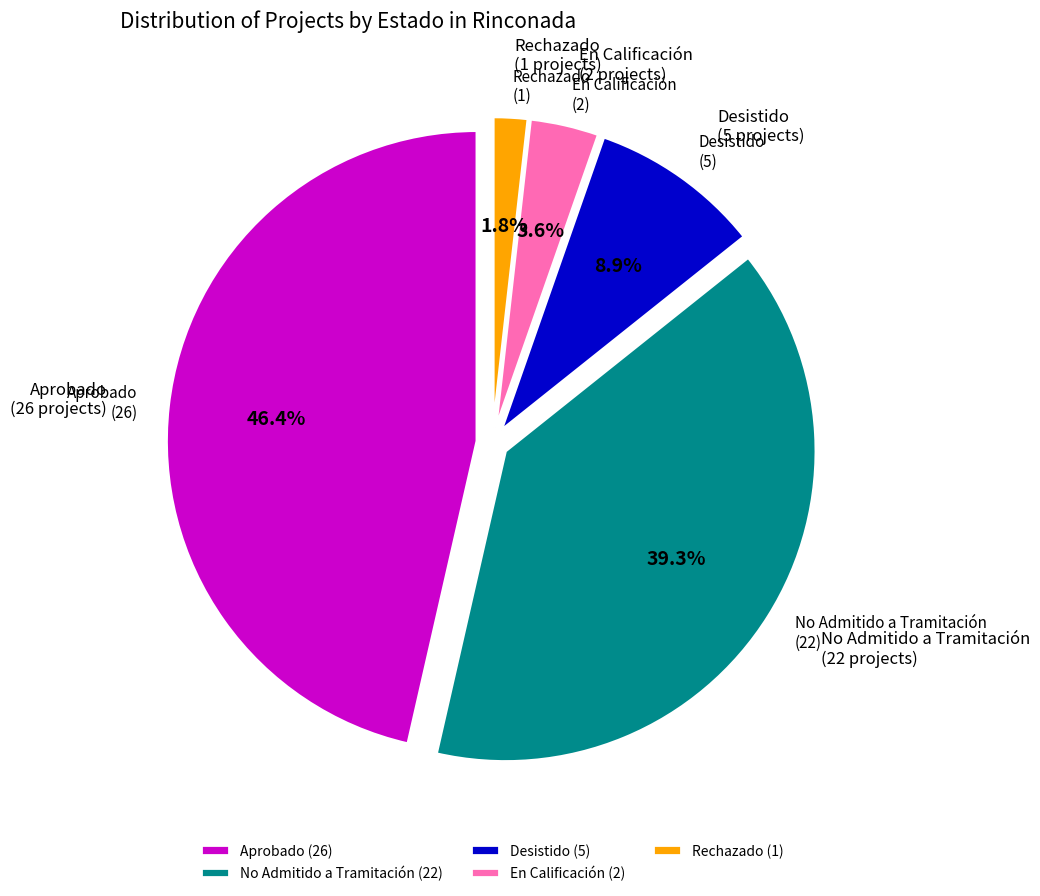

Approximately how many times larger is the value at No Admitido a Tramitación compared to Desistido?

4.4